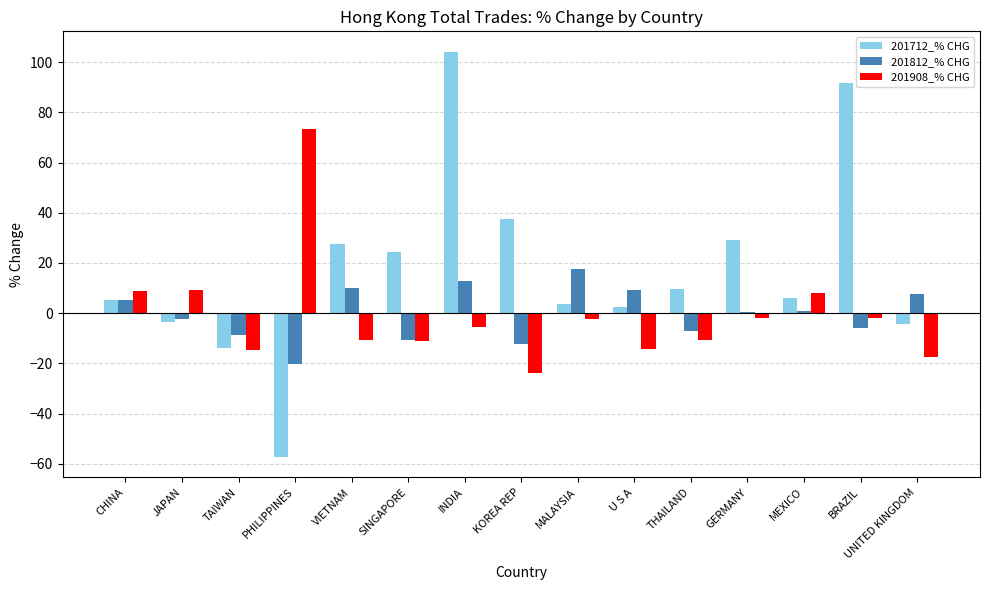

What are all the series names shown in the legend?

201712_% CHG, 201812_% CHG, 201908_% CHG